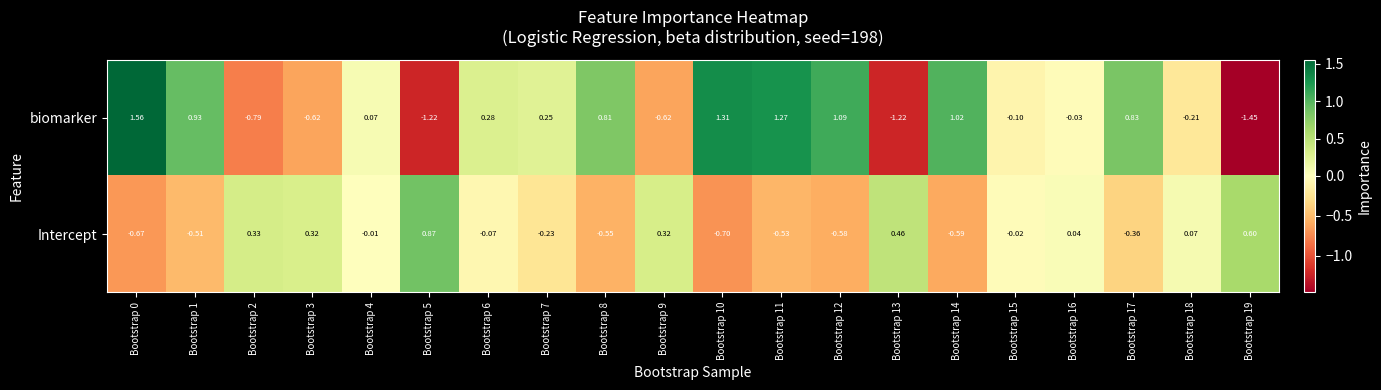

How many positive values does the biomarker series have?

11